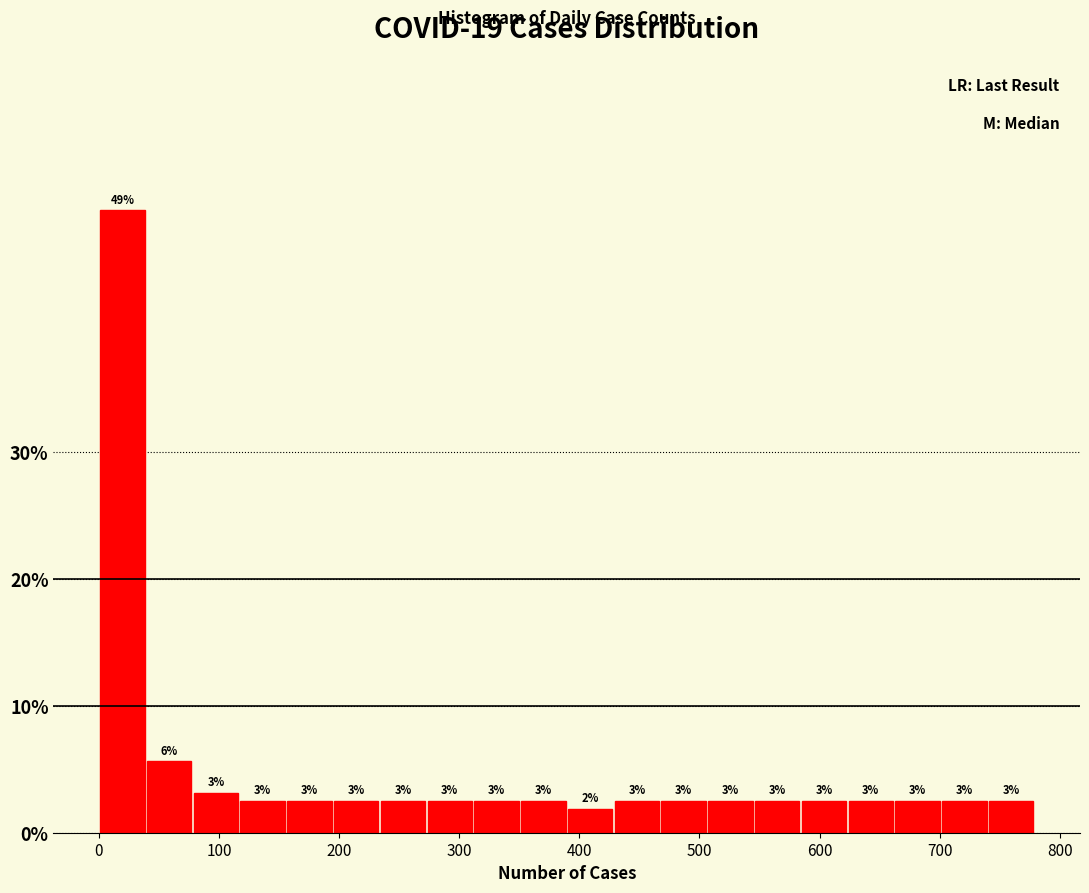

Around what value on the x-axis is the tallest bar? Give the approximate position of its centre, as read against the axis.

20